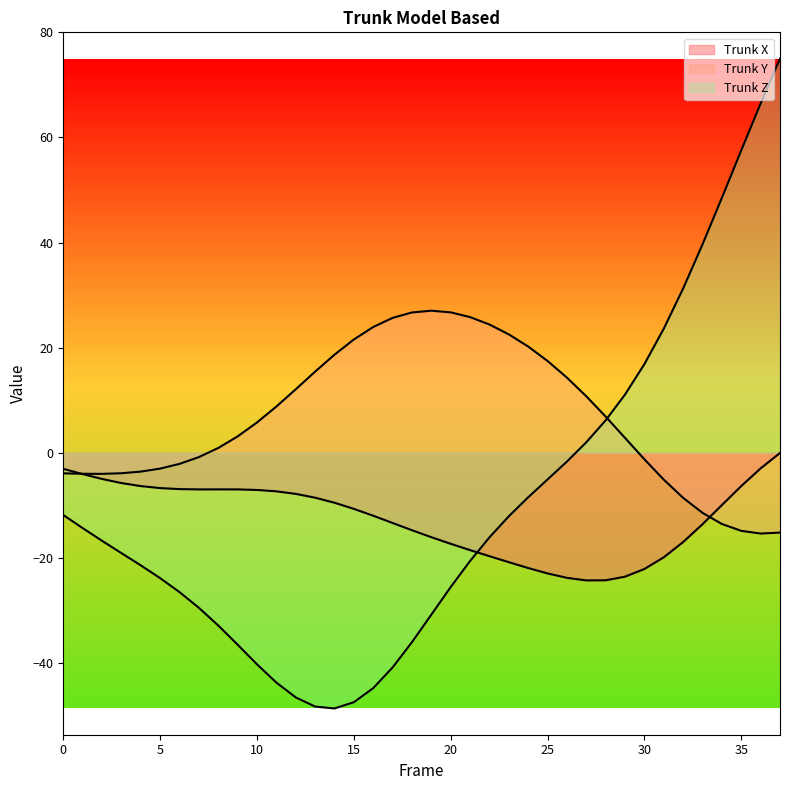

At which category does the chart reach its peak across all series?

37